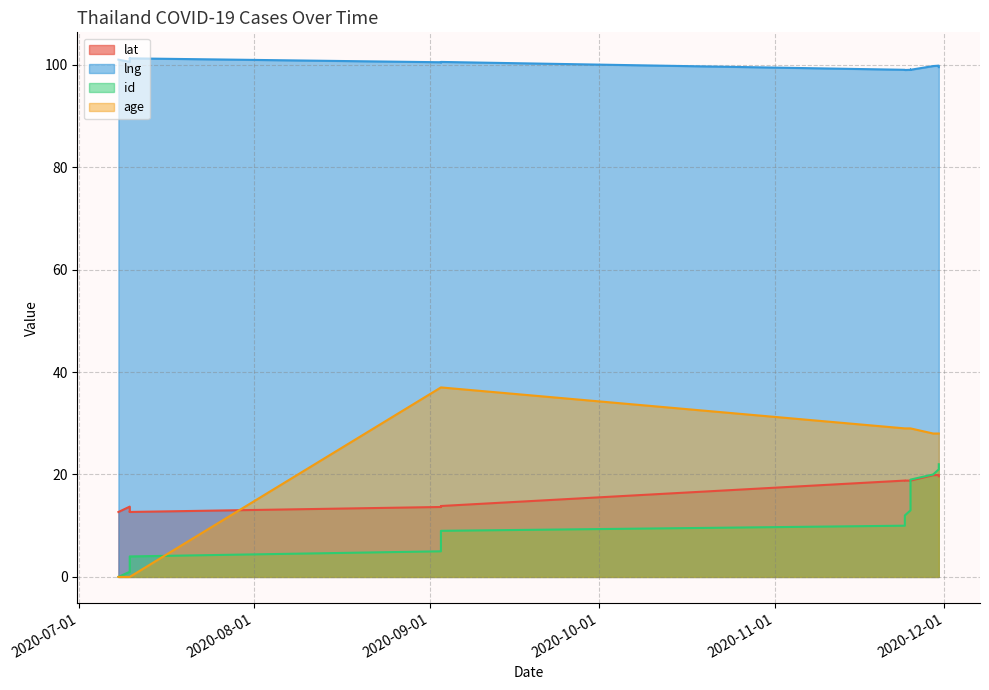

What is the label of the 21st point from the right?

2020-09-01